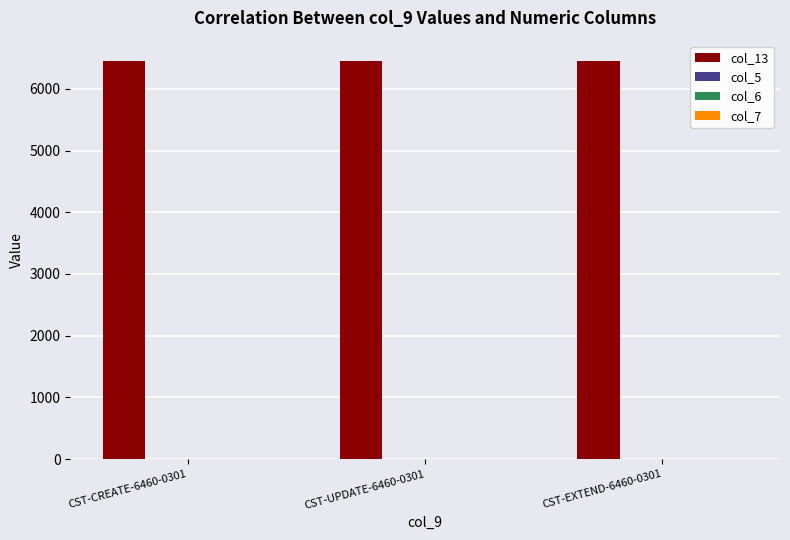

Is it true that col_13 equals 6460 at CST-CREATE-6460-0301?

True